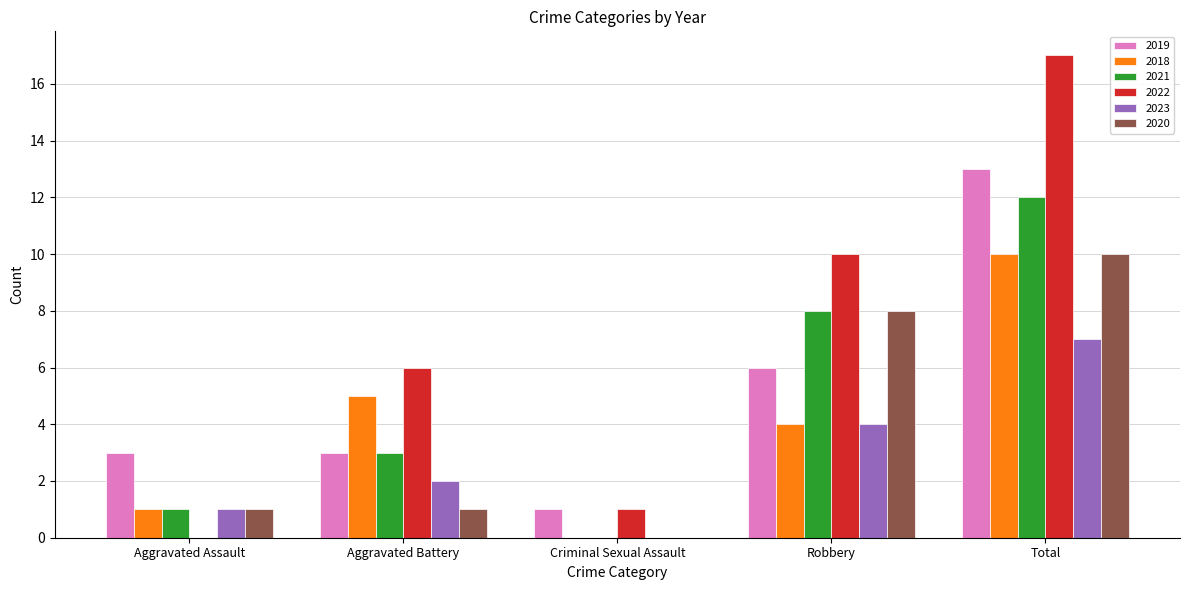

Which category has the highest value in the 2022 series?

Total